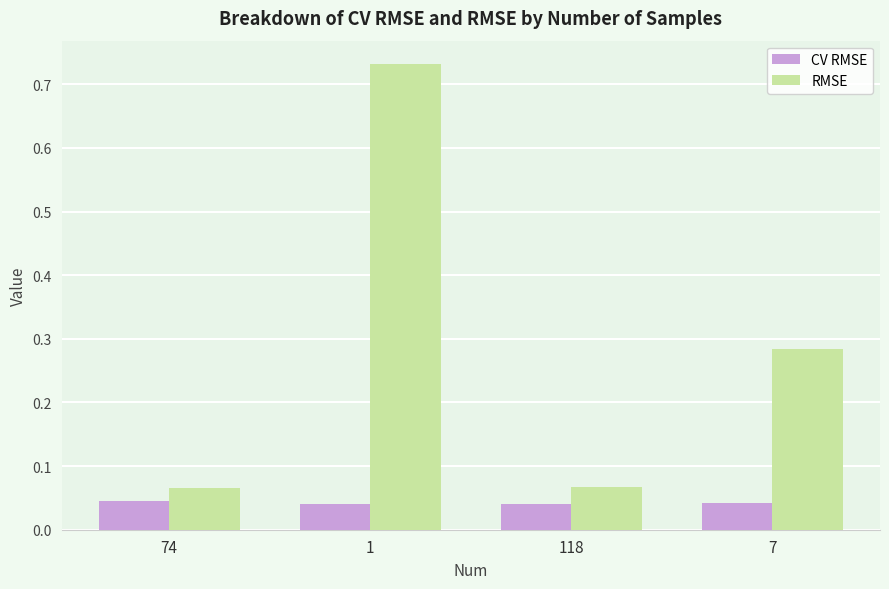

What position from the right is 74?

4